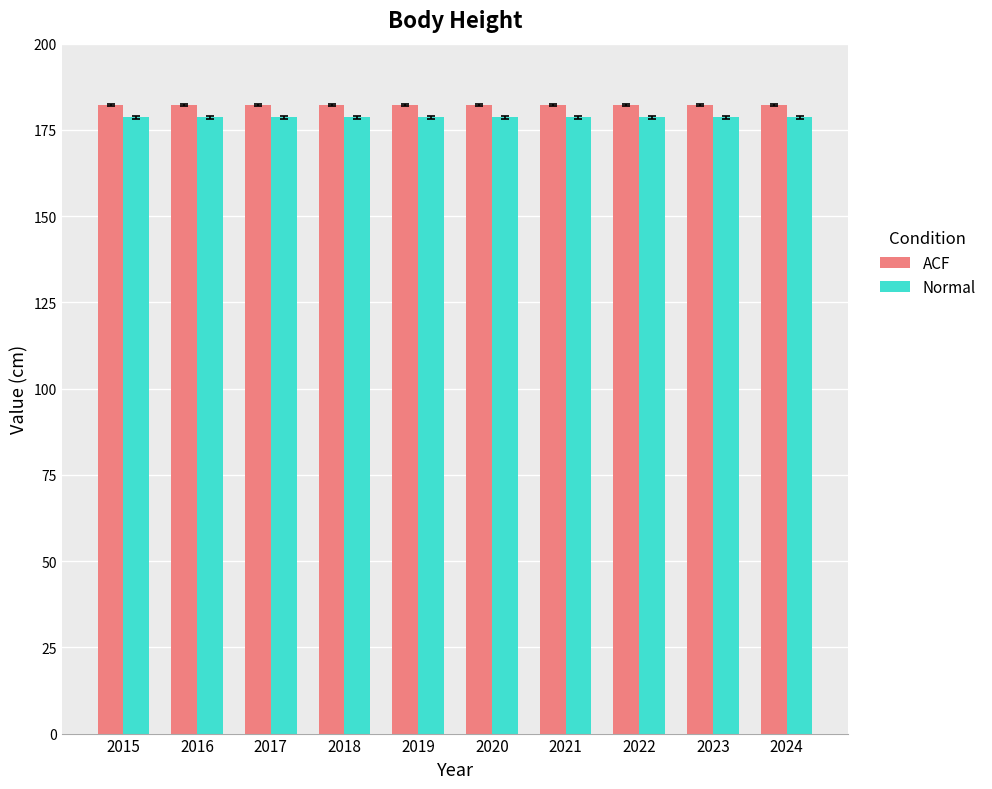

How many categories are shown in the chart?

10